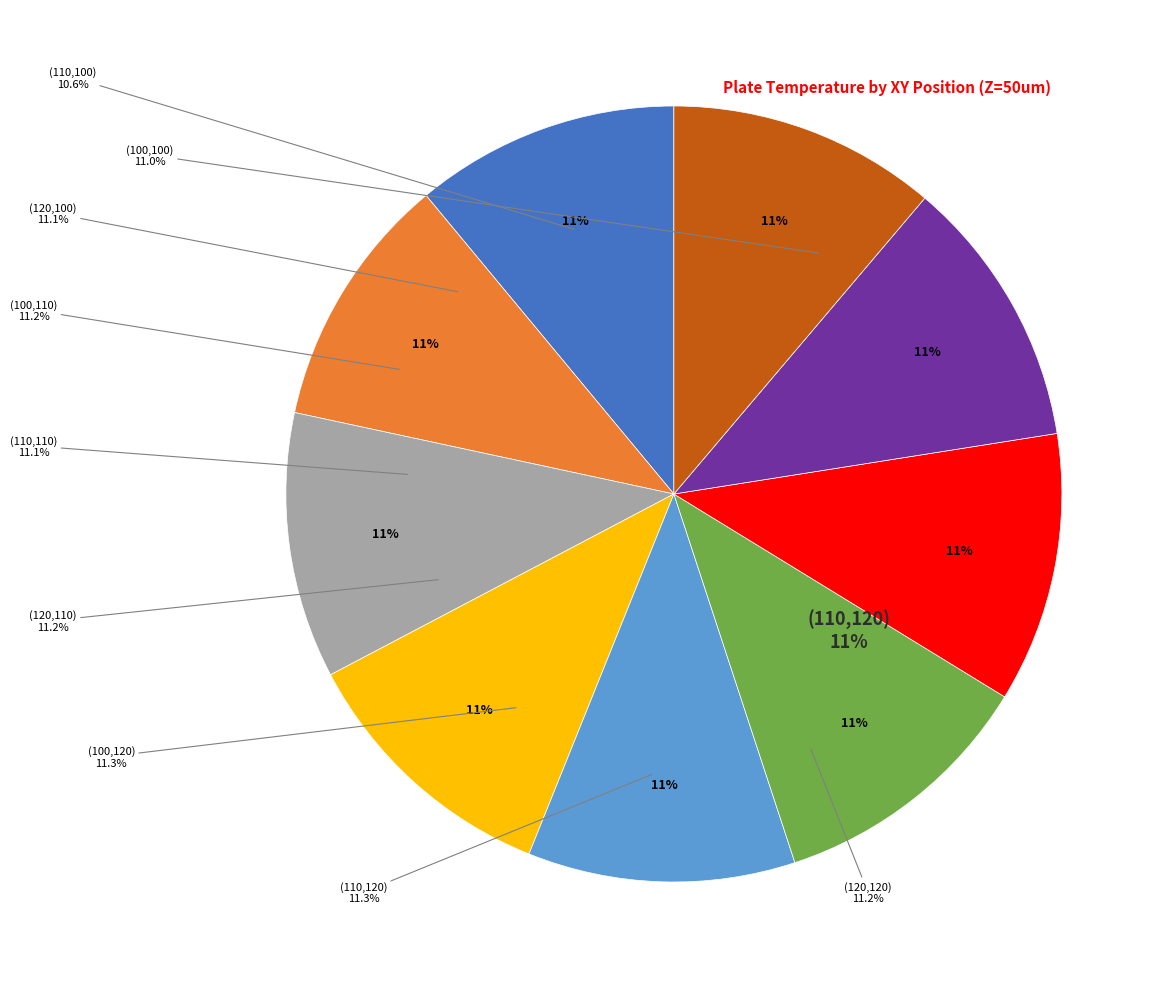

What is the largest slice in the pie chart?

(110,120)